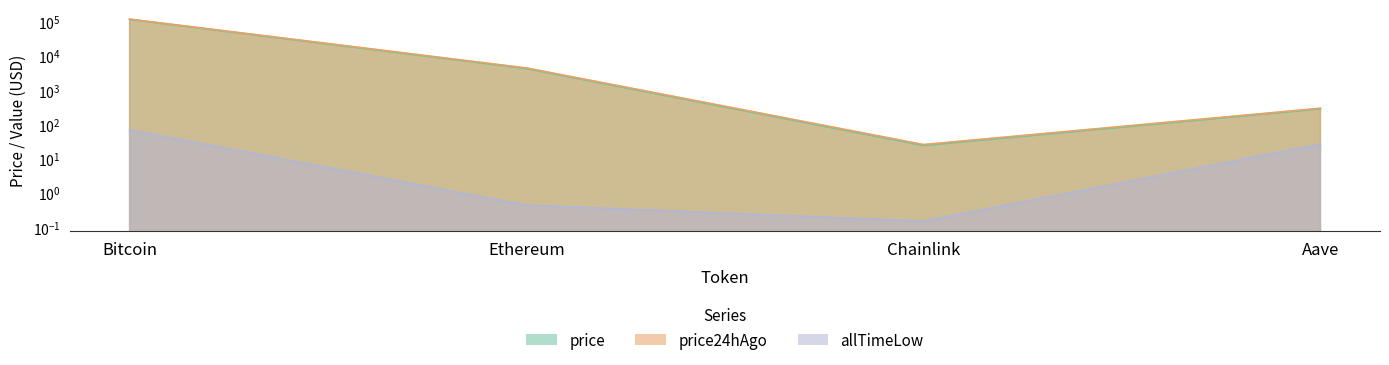

At which category is the sum across all series the highest?

Bitcoin